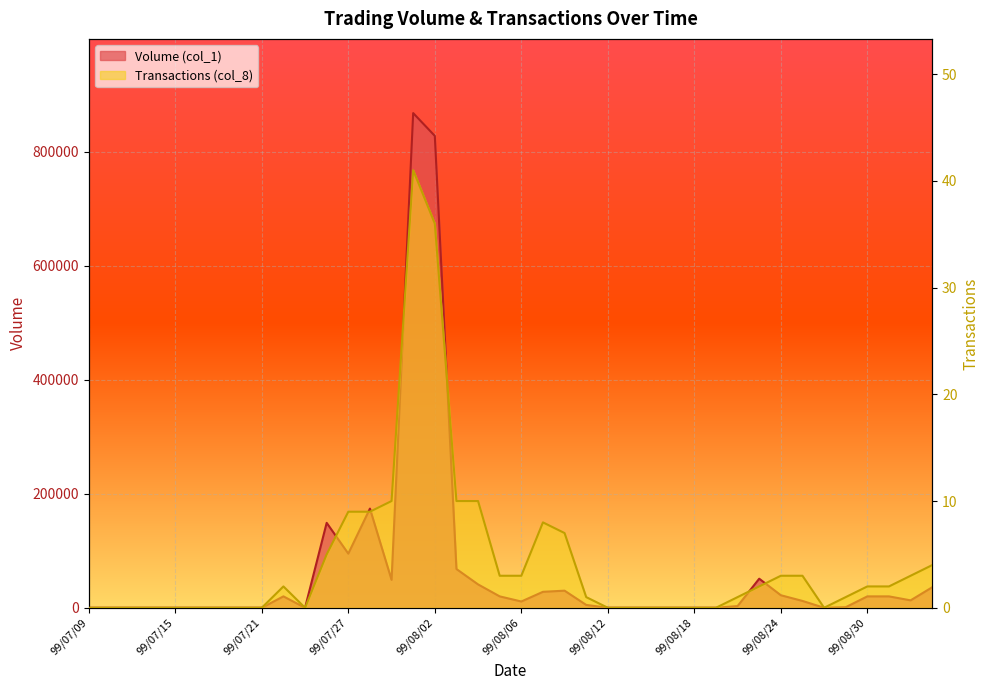

What is the difference between the maximum and minimum values in the Volume (col_1) series?

868000